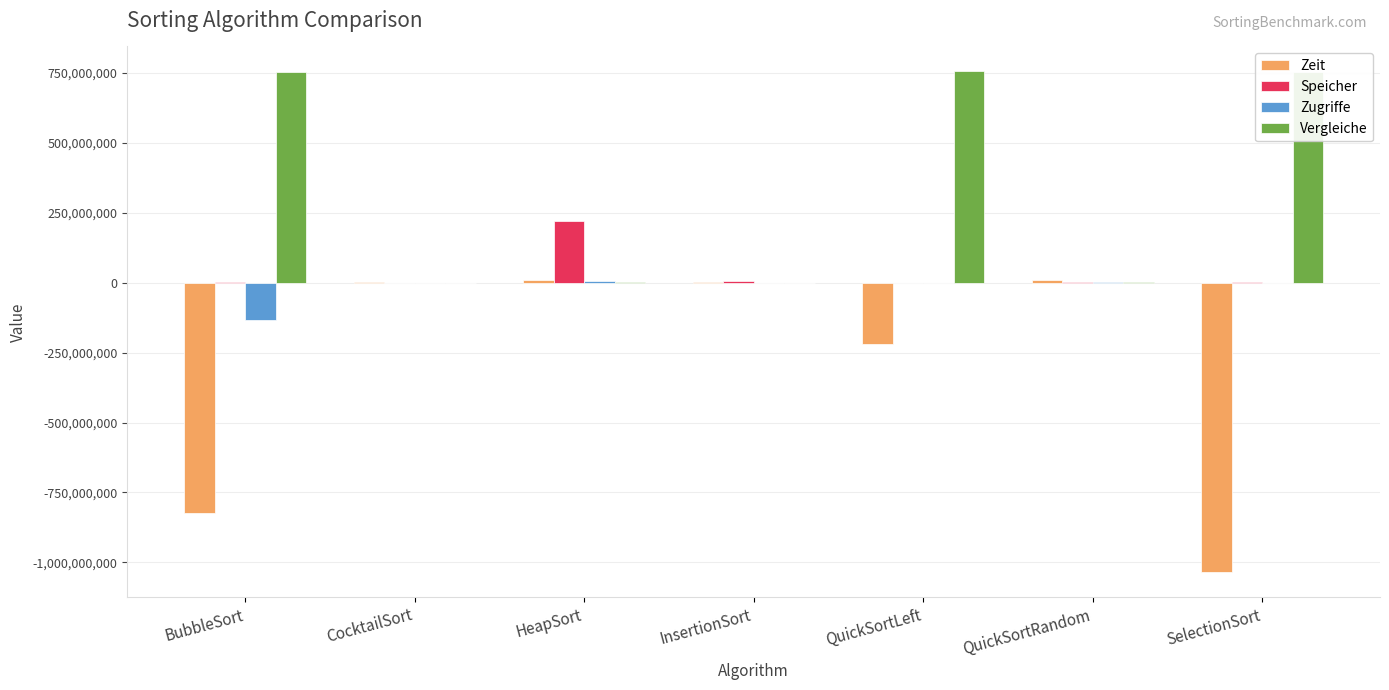

Which series has the largest total across all categories?

Vergleiche